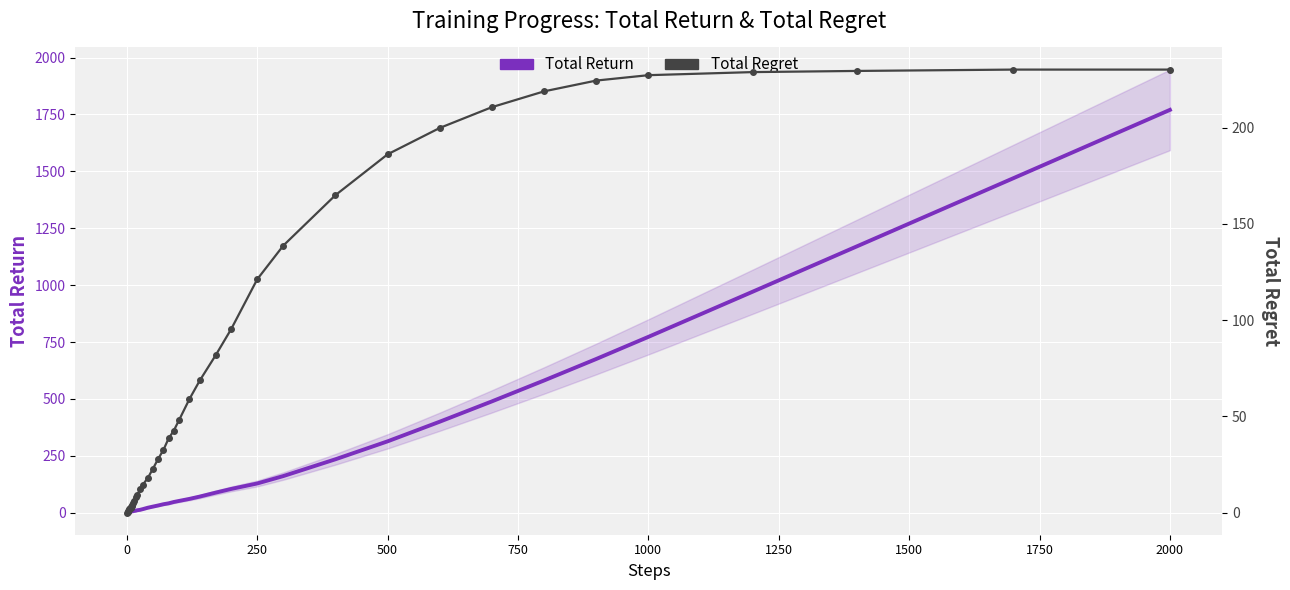

True or false: Total Regret and Total Return cross at least once.

False